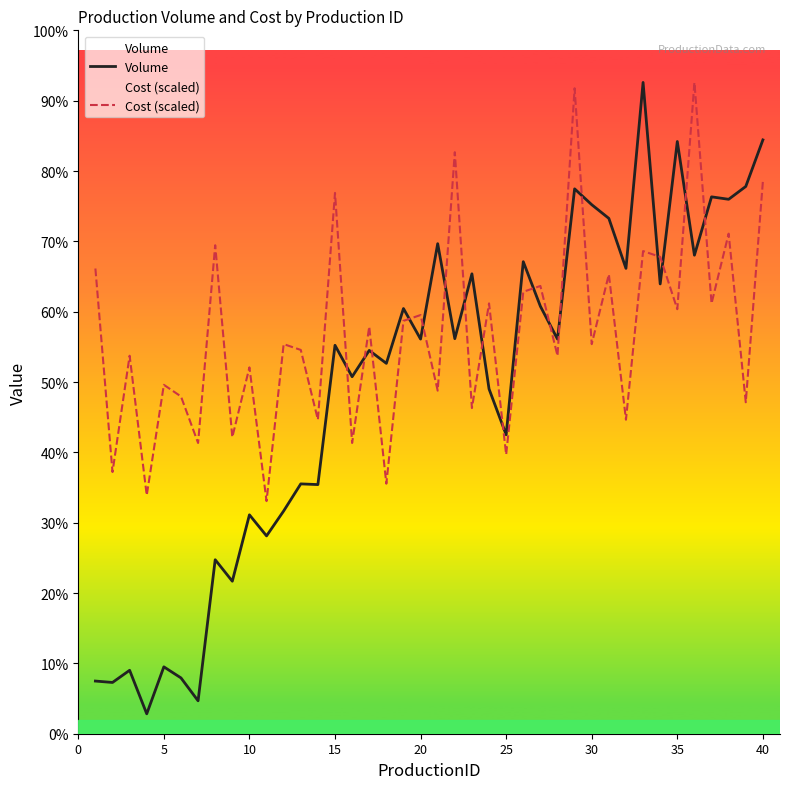

How many interior local valleys does the Volume series have?

16